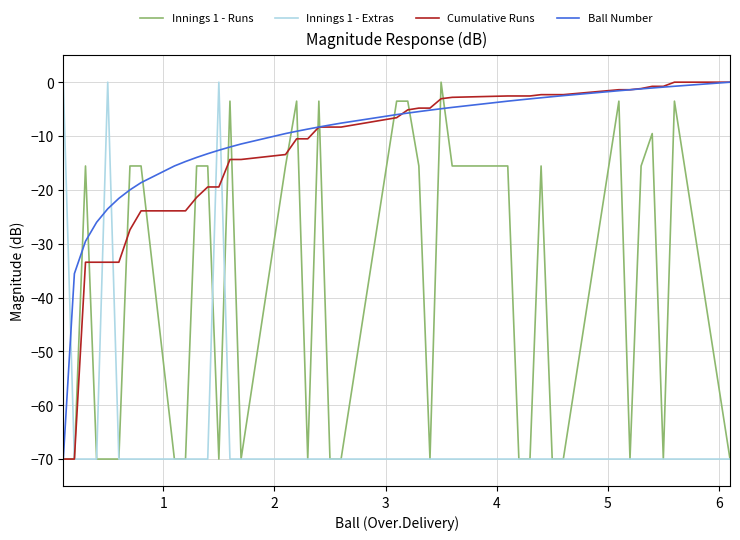

What is the smallest value displayed?

-70.0